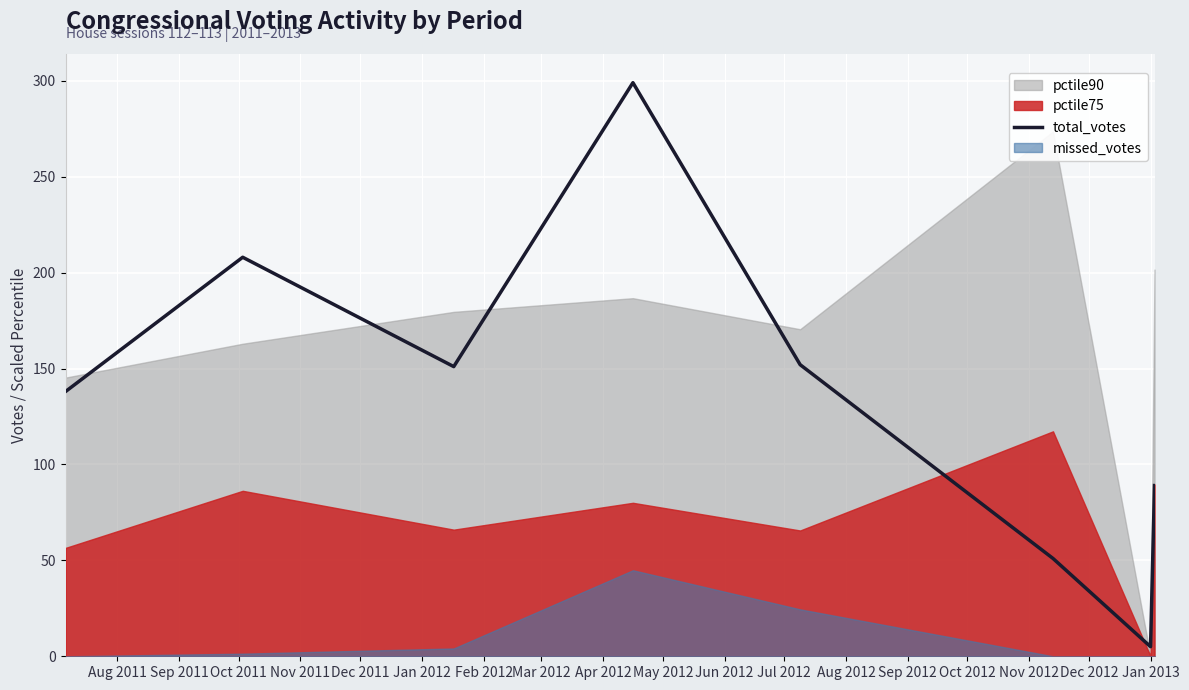

What is the label of the 4th point from the left?

Nov 2011